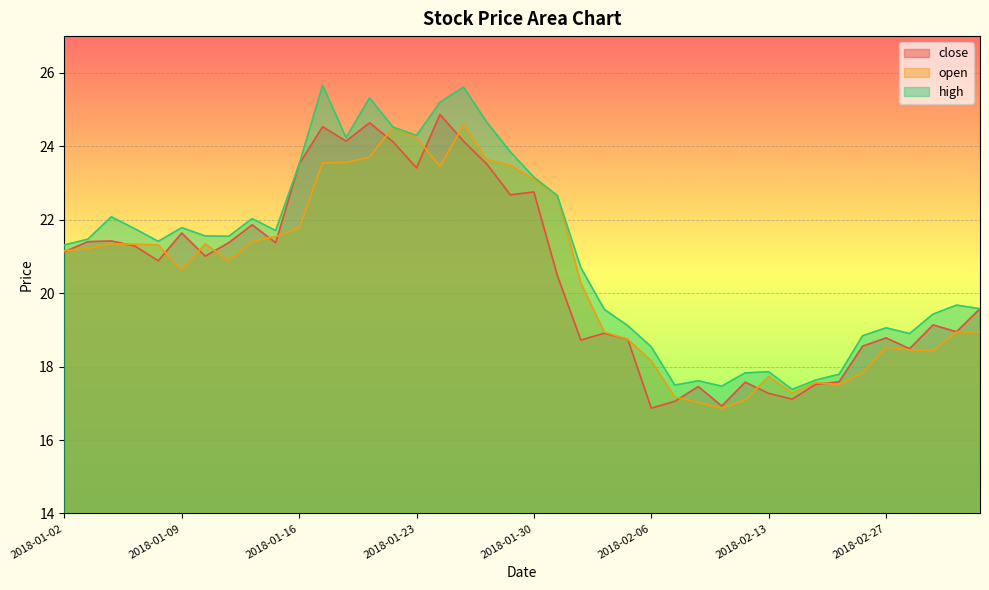

How many lines are shown in the chart?

3